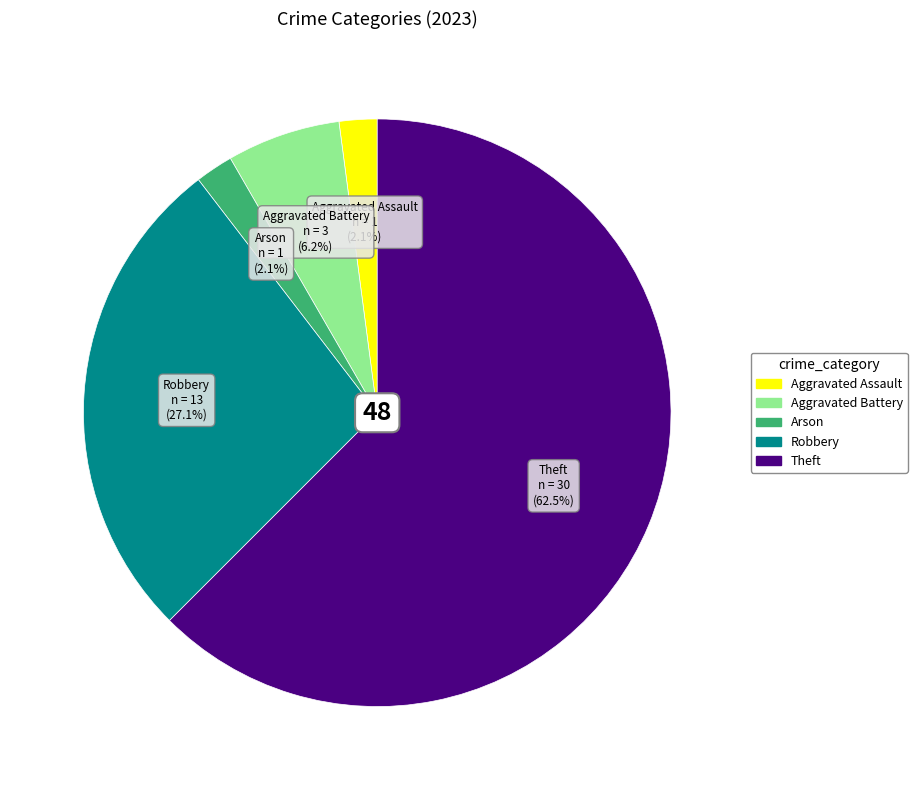

Does any single category account for the majority?

Yes